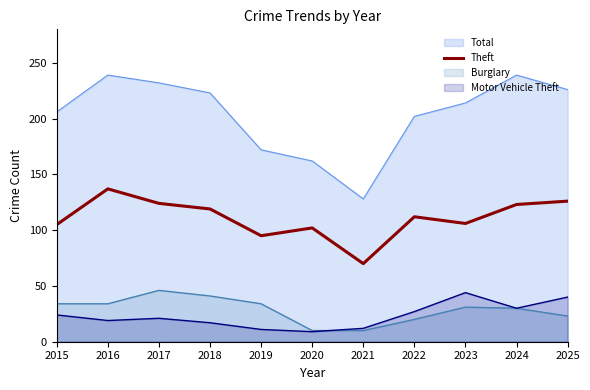

How many data points are less than 112?

5